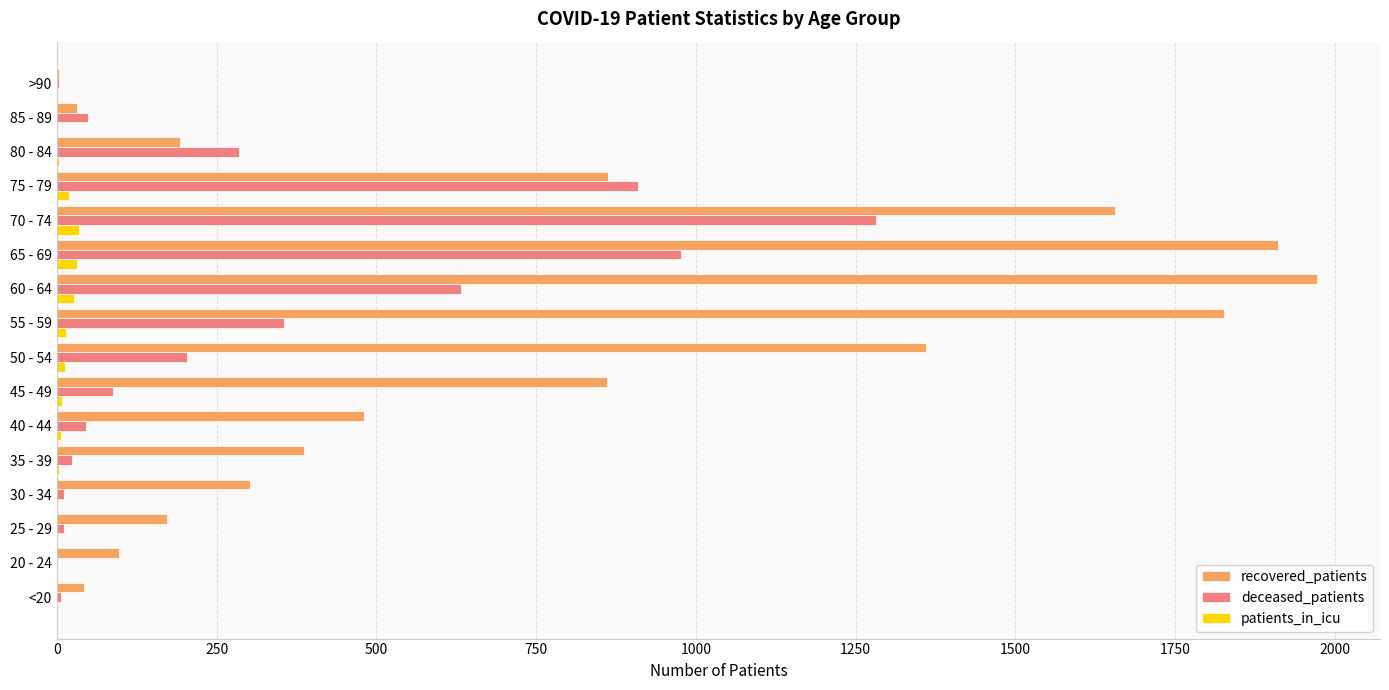

Is the value of recovered_patients at 25 - 29 greater than the value of deceased_patients at 20 - 24?

Yes